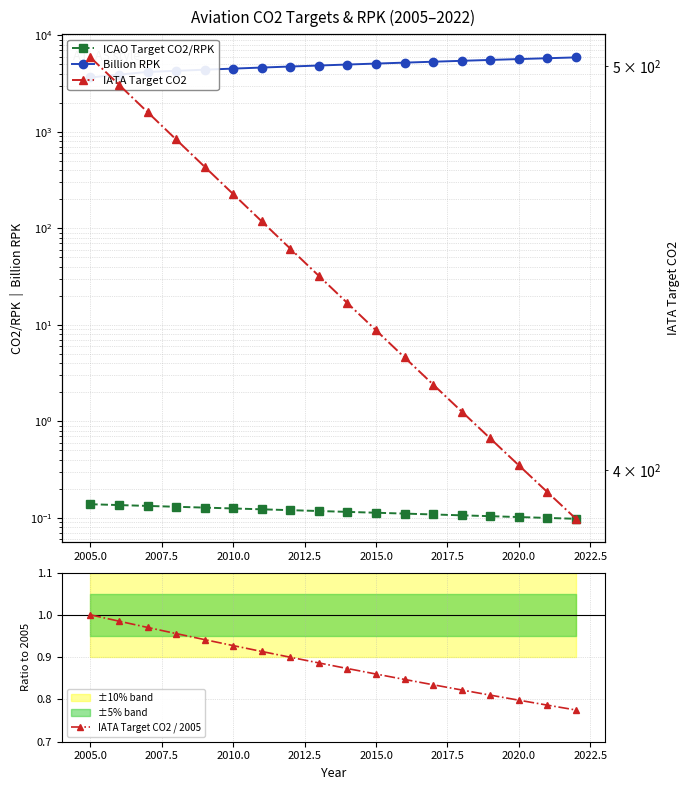

At which label does IATA Target CO2 / 2005 reach its peak?

2005.0